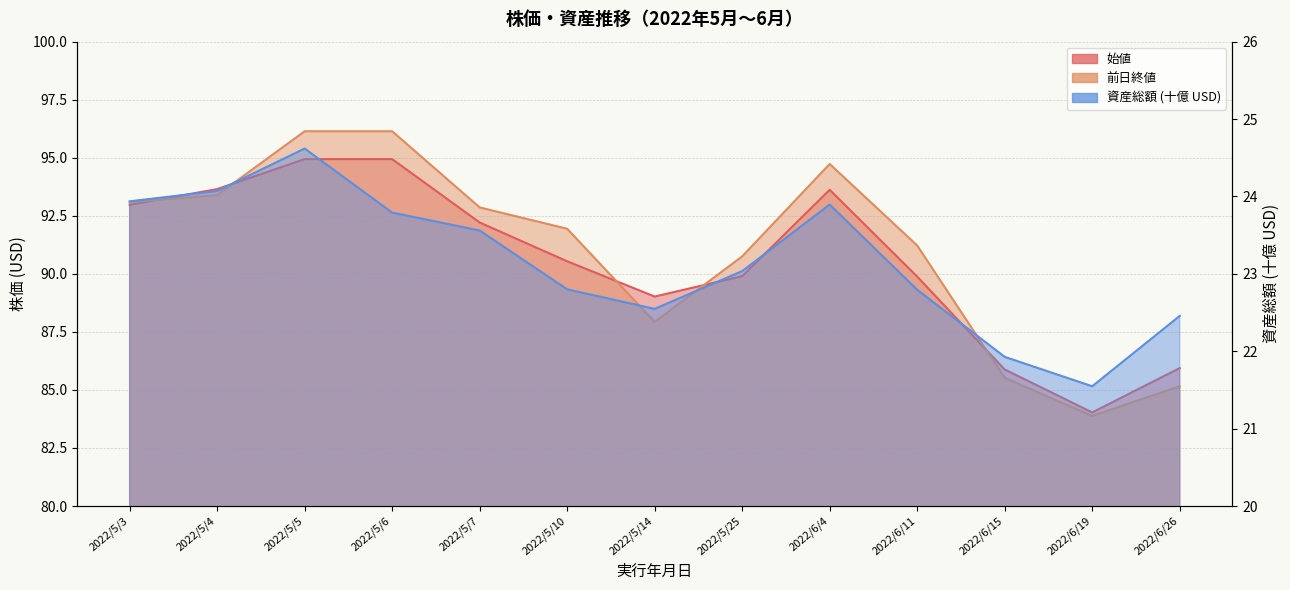

What is the difference between the highest and lowest values at 2022/5/3?

69.2